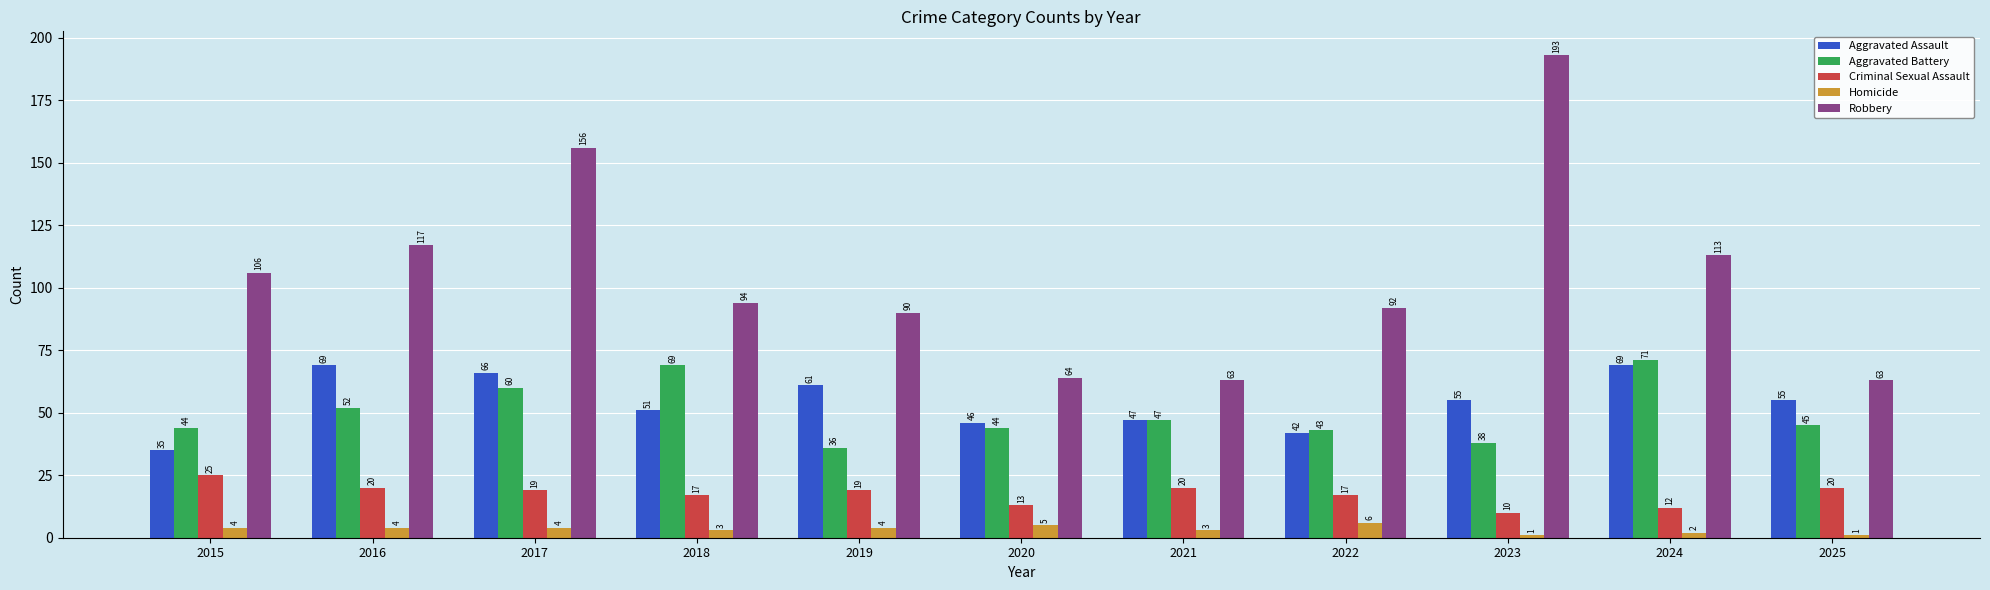

At which category is the sum across all series the highest?

2017